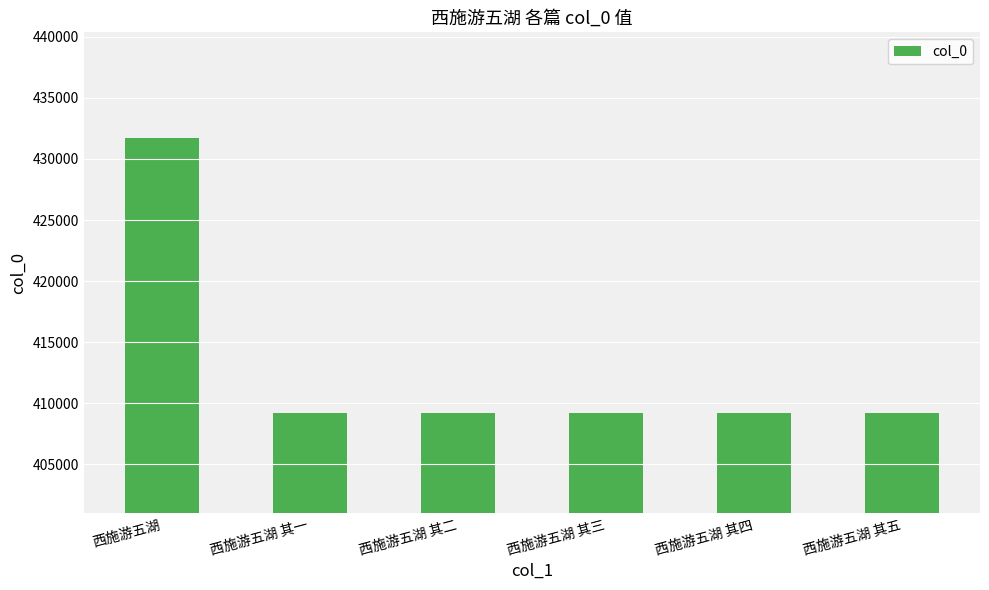

What is the smallest value displayed?

409174